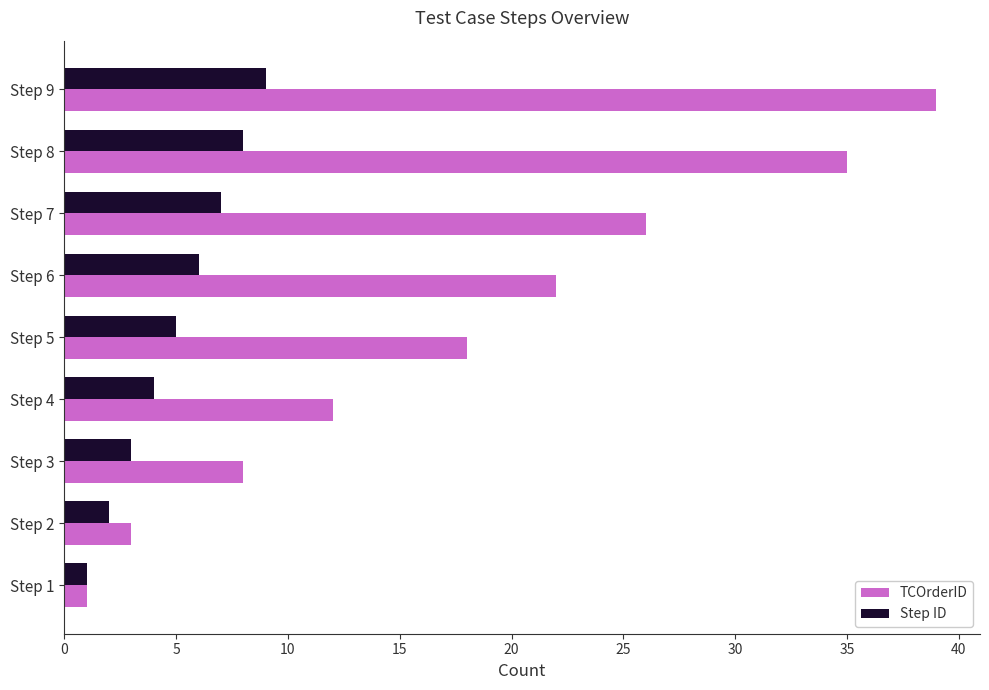

Is the value of TCOrderID at Step 6 greater than the value of Step ID at Step 5?

Yes